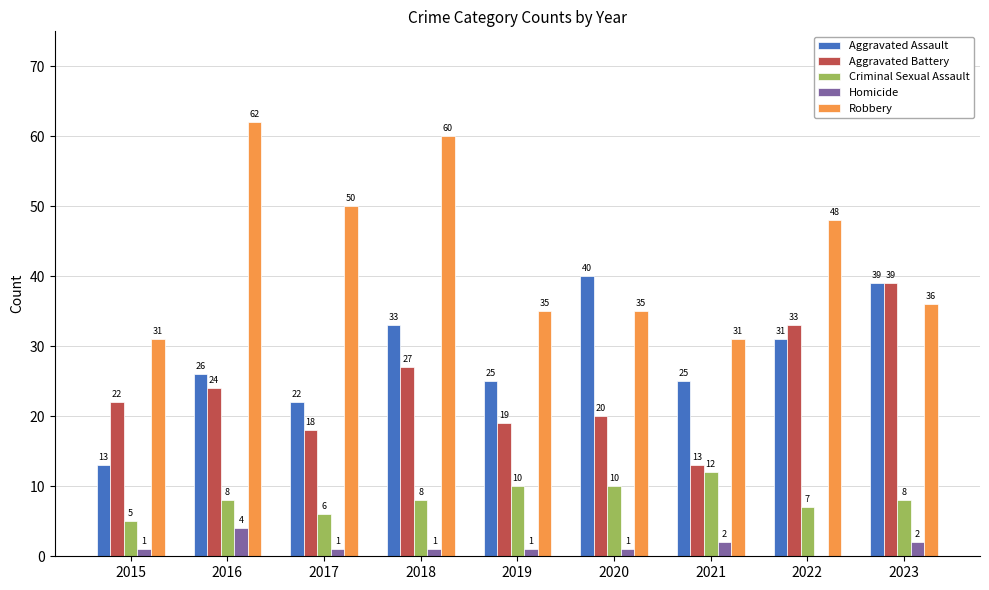

Is the value of Aggravated Assault at 2023 greater than the value of Homicide at 2017?

Yes